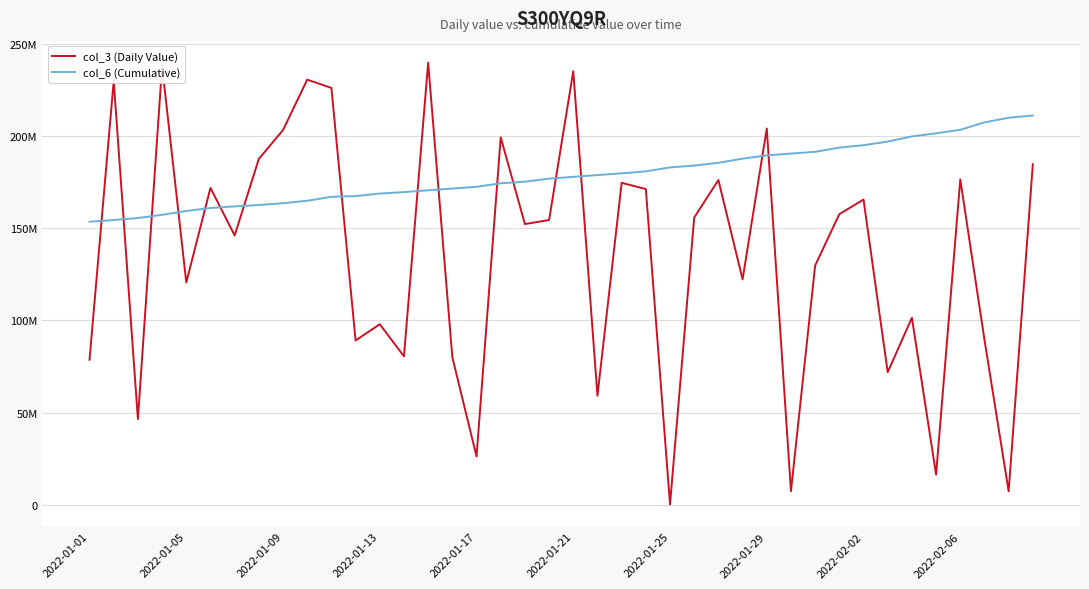

Rank the series by their average value, from lowest to highest.

col_3 (Daily Value), col_6 (Cumulative)